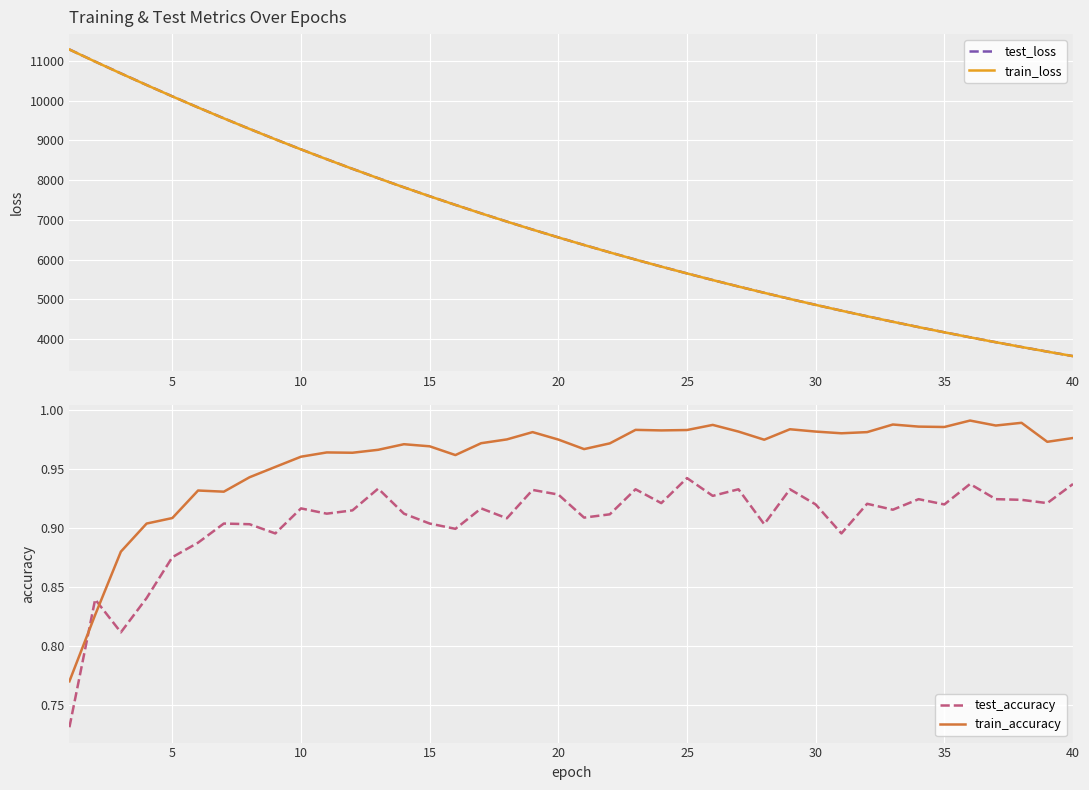

What is the minimum value for test_loss?

3569.9